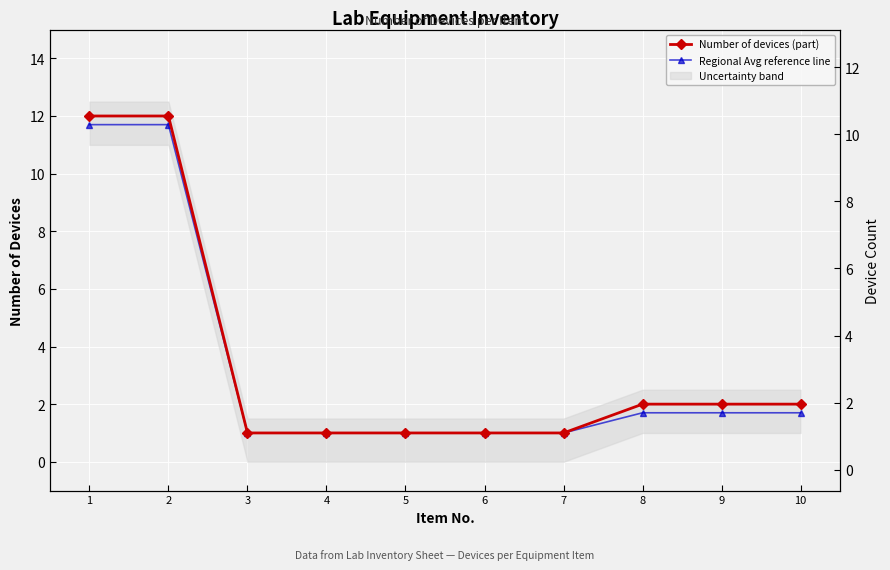

At how many categories does at least one series exceed 2?

2